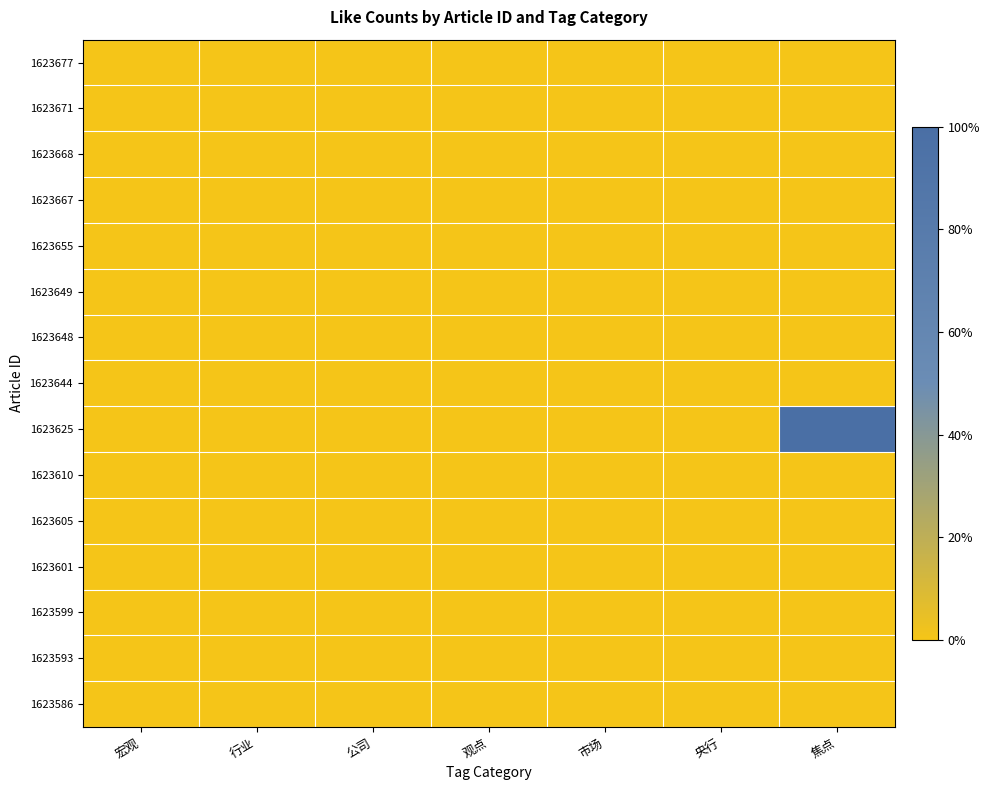

How many categories are shown in the chart?

7